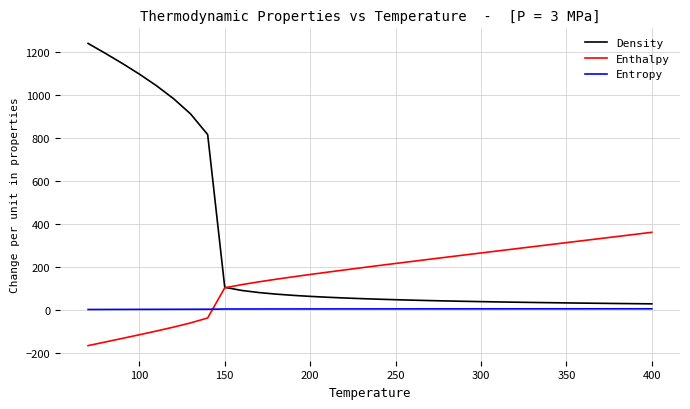

Which series ends up on top after the final intersection of Entropy and Enthalpy?

Enthalpy